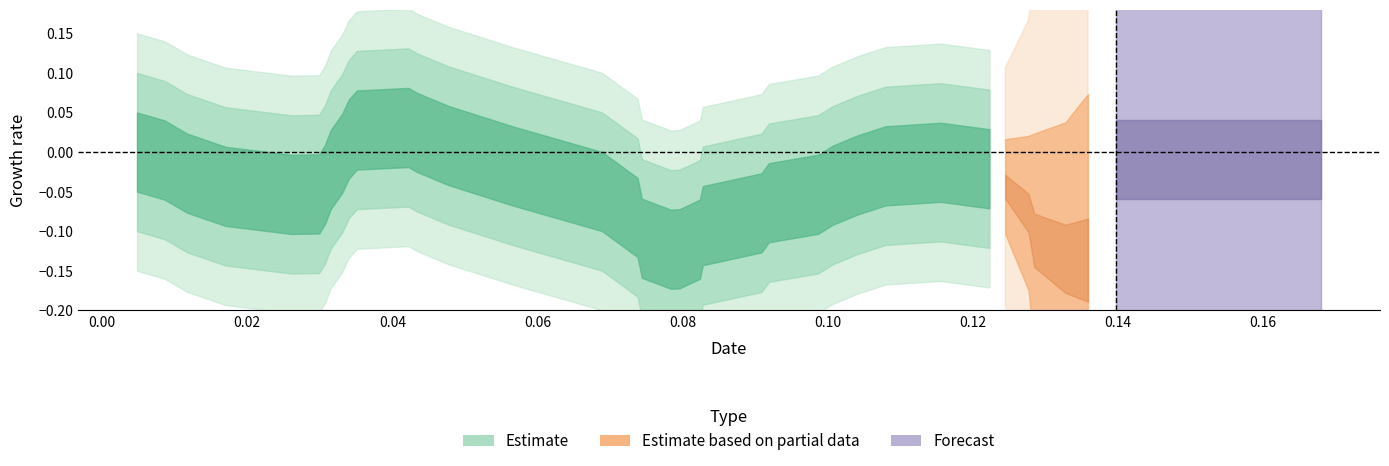

What is the difference between the highest and lowest values at 9?

0.1